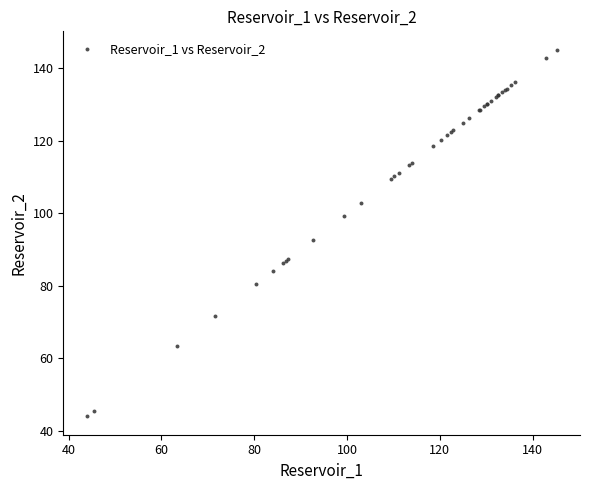

What Y value in the scatter plot is closest to 94?

92.6